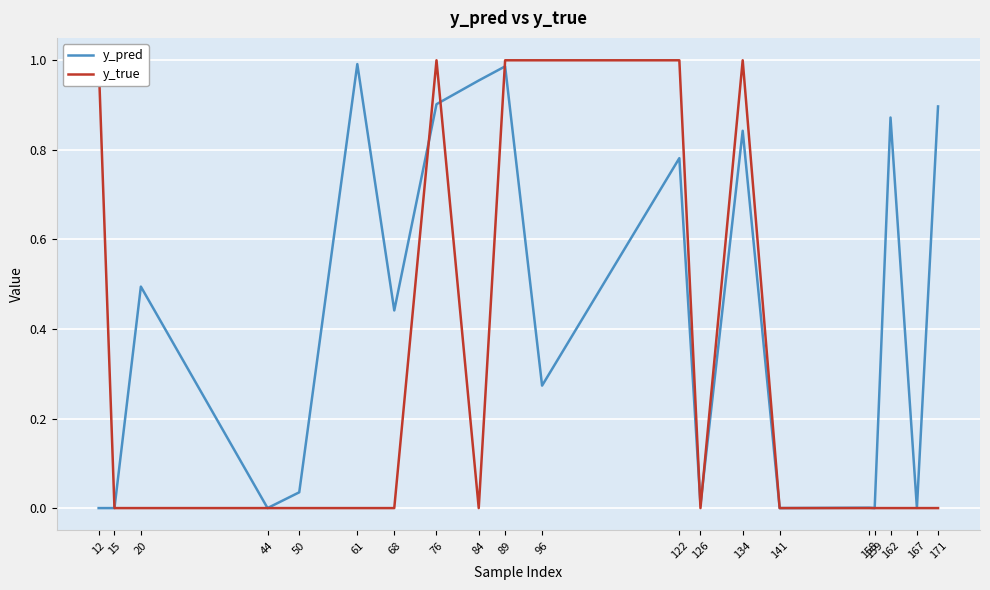

How many lines are shown in the chart?

2